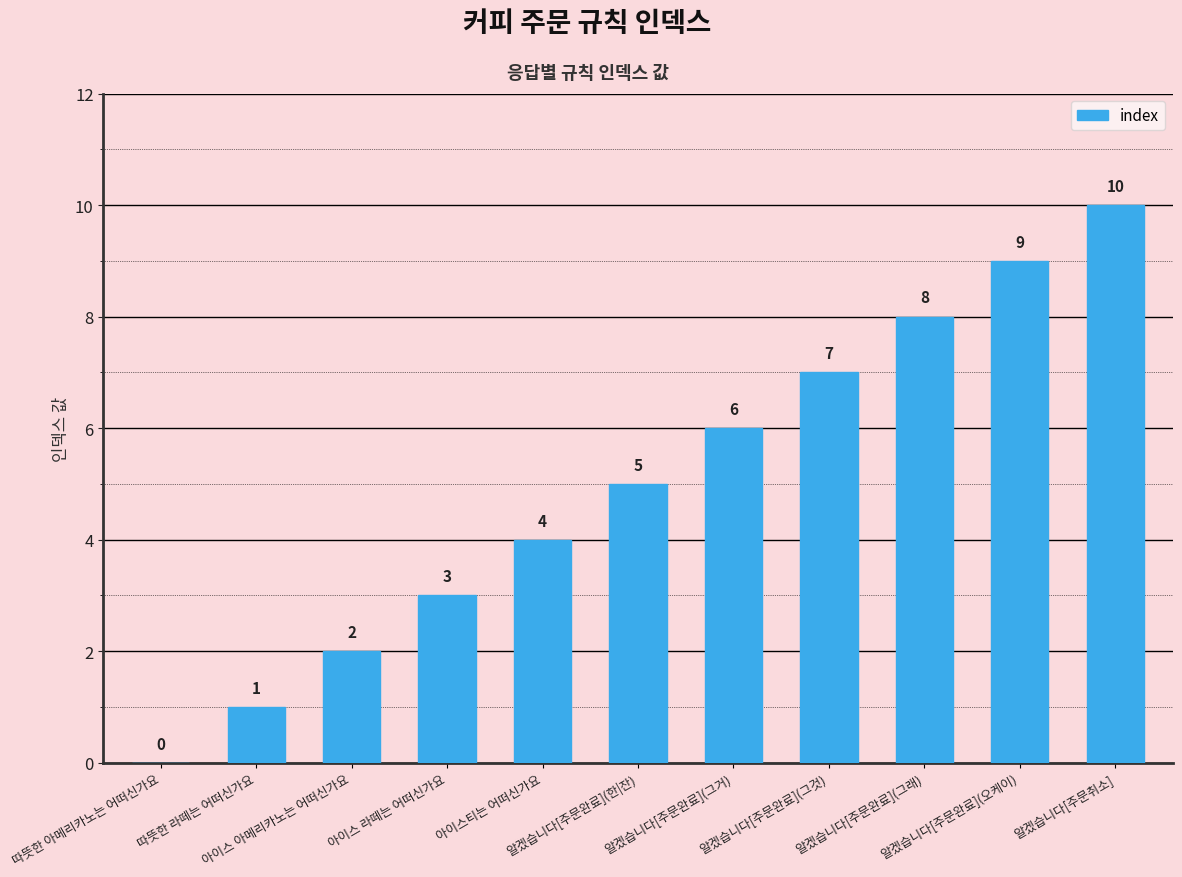

What is the sum of all values?

55